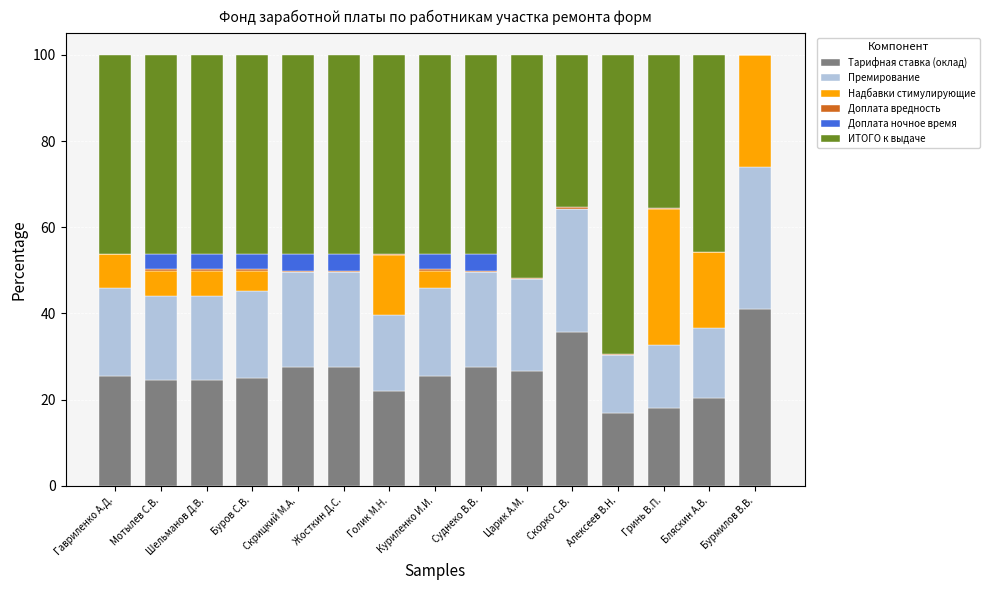

Does the chart contain stacked bars?

Yes